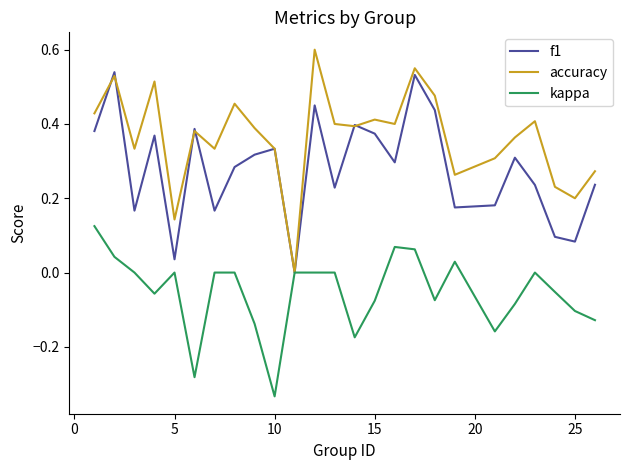

List the series in order of their overall mean, highest first.

accuracy, f1, kappa